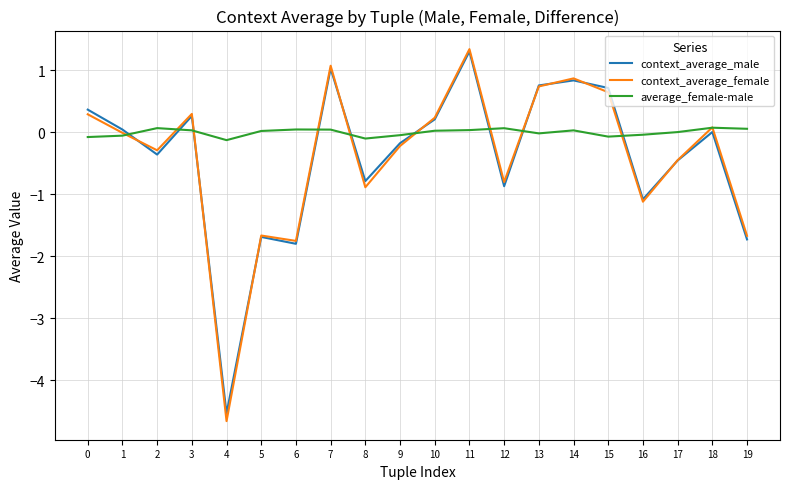

At which label does context_average_female reach its minimum?

4